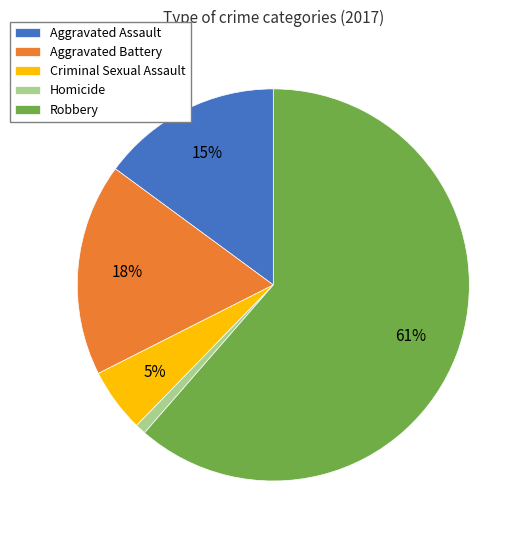

Count the number of slices in the pie.

5